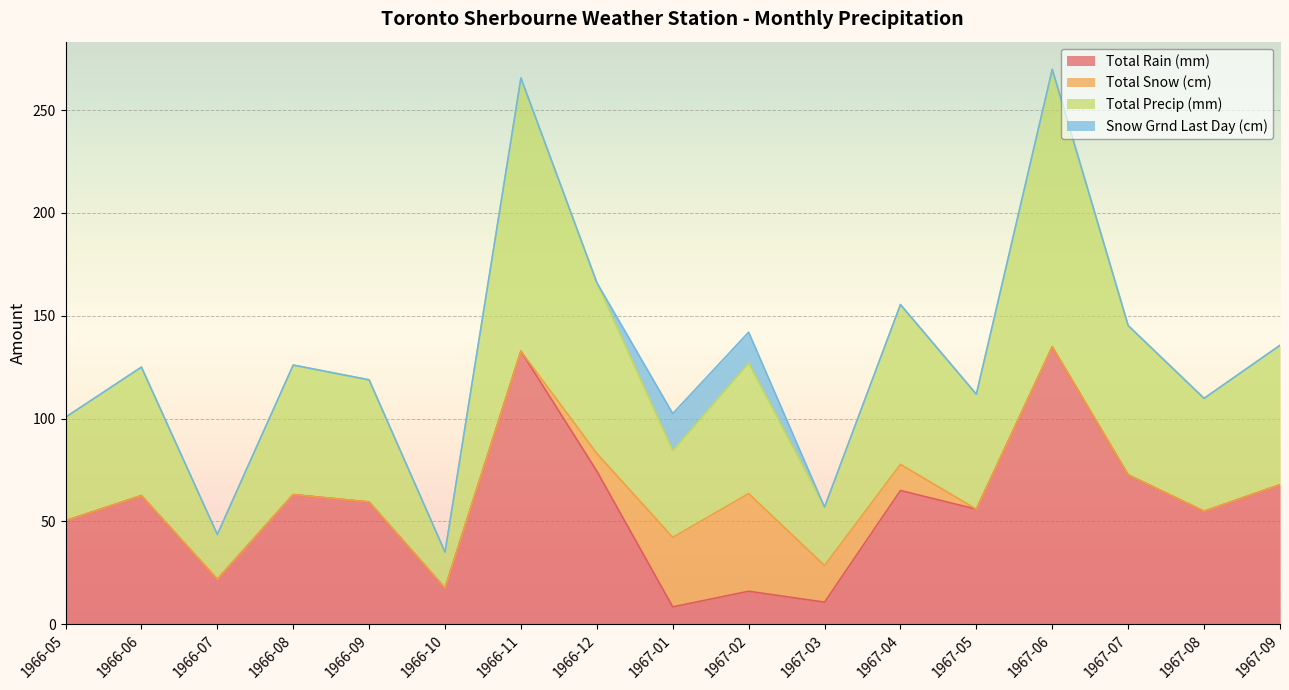

True or false: Total Rain (mm) and Total Precip (mm) cross at least once.

False